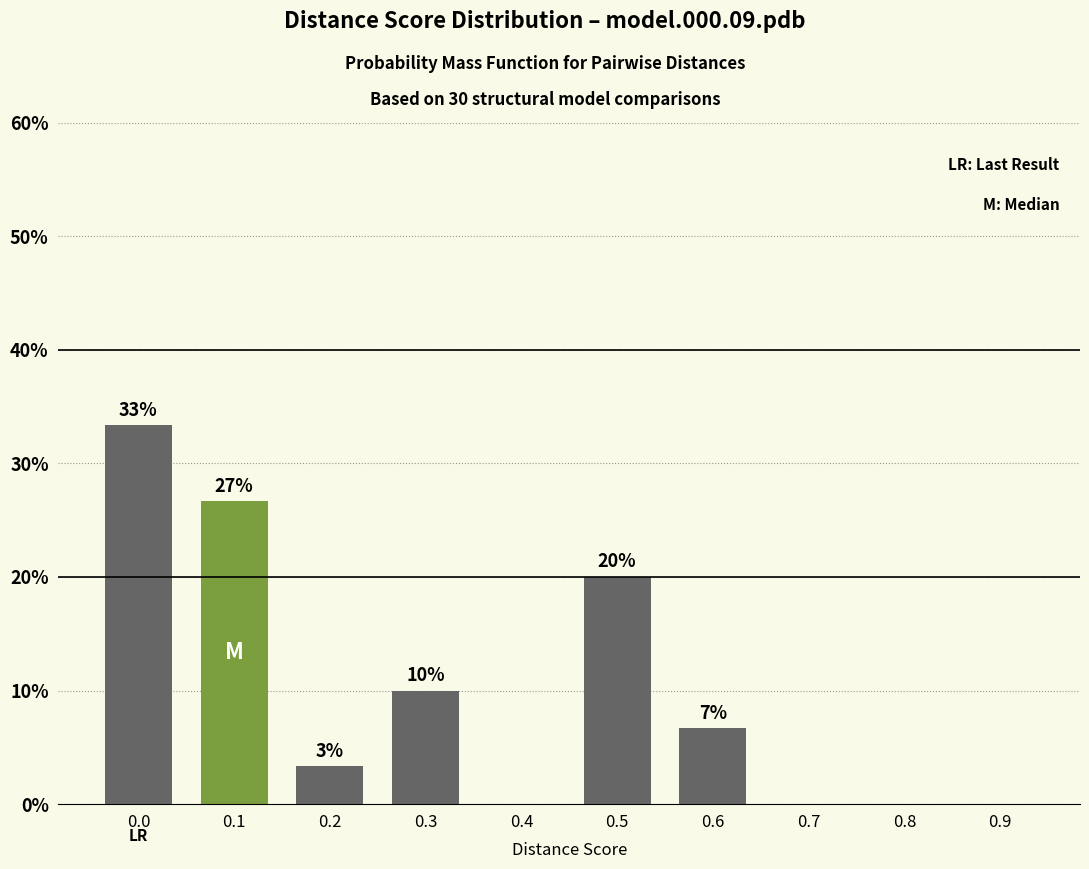

Are the bars horizontal?

No